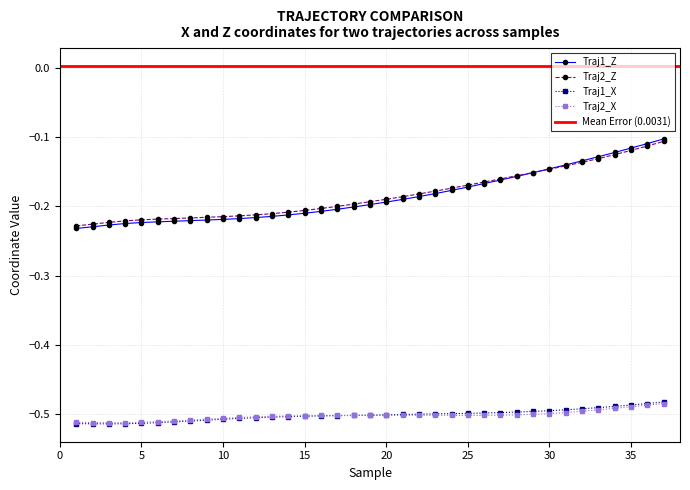

Is this an area chart (filled region under the line)?

No